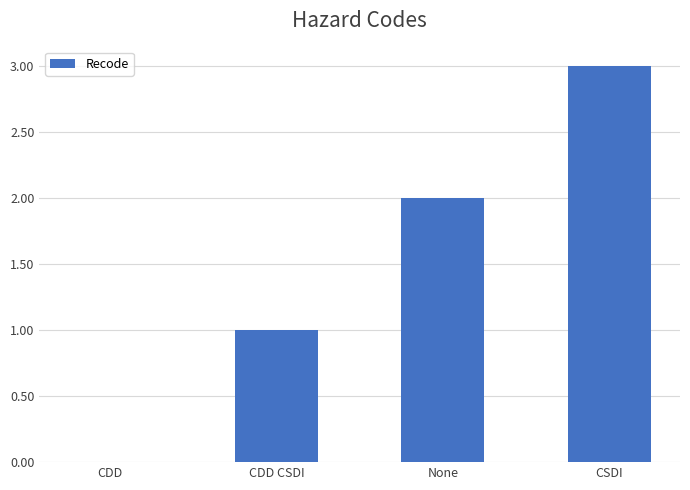

What is the greatest value displayed?

3